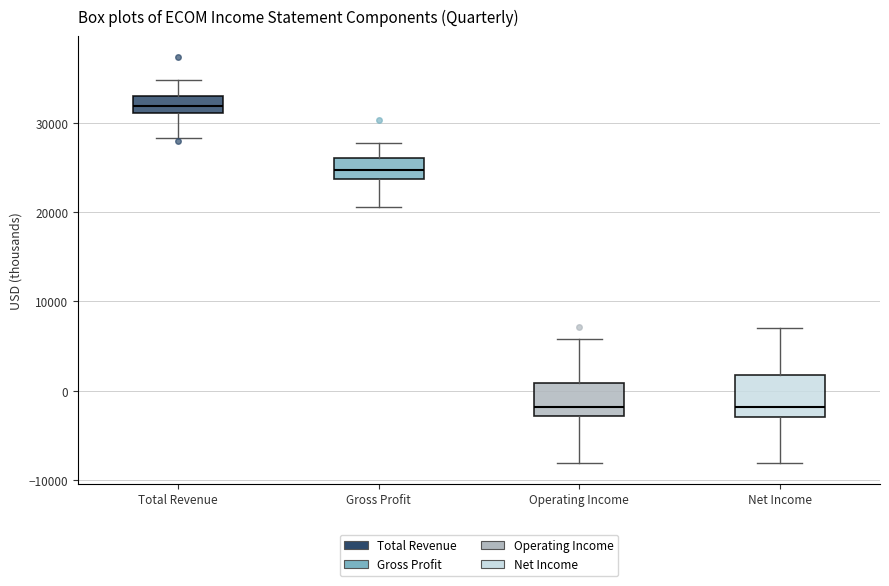

Which box has the highest median line?

Total Revenue